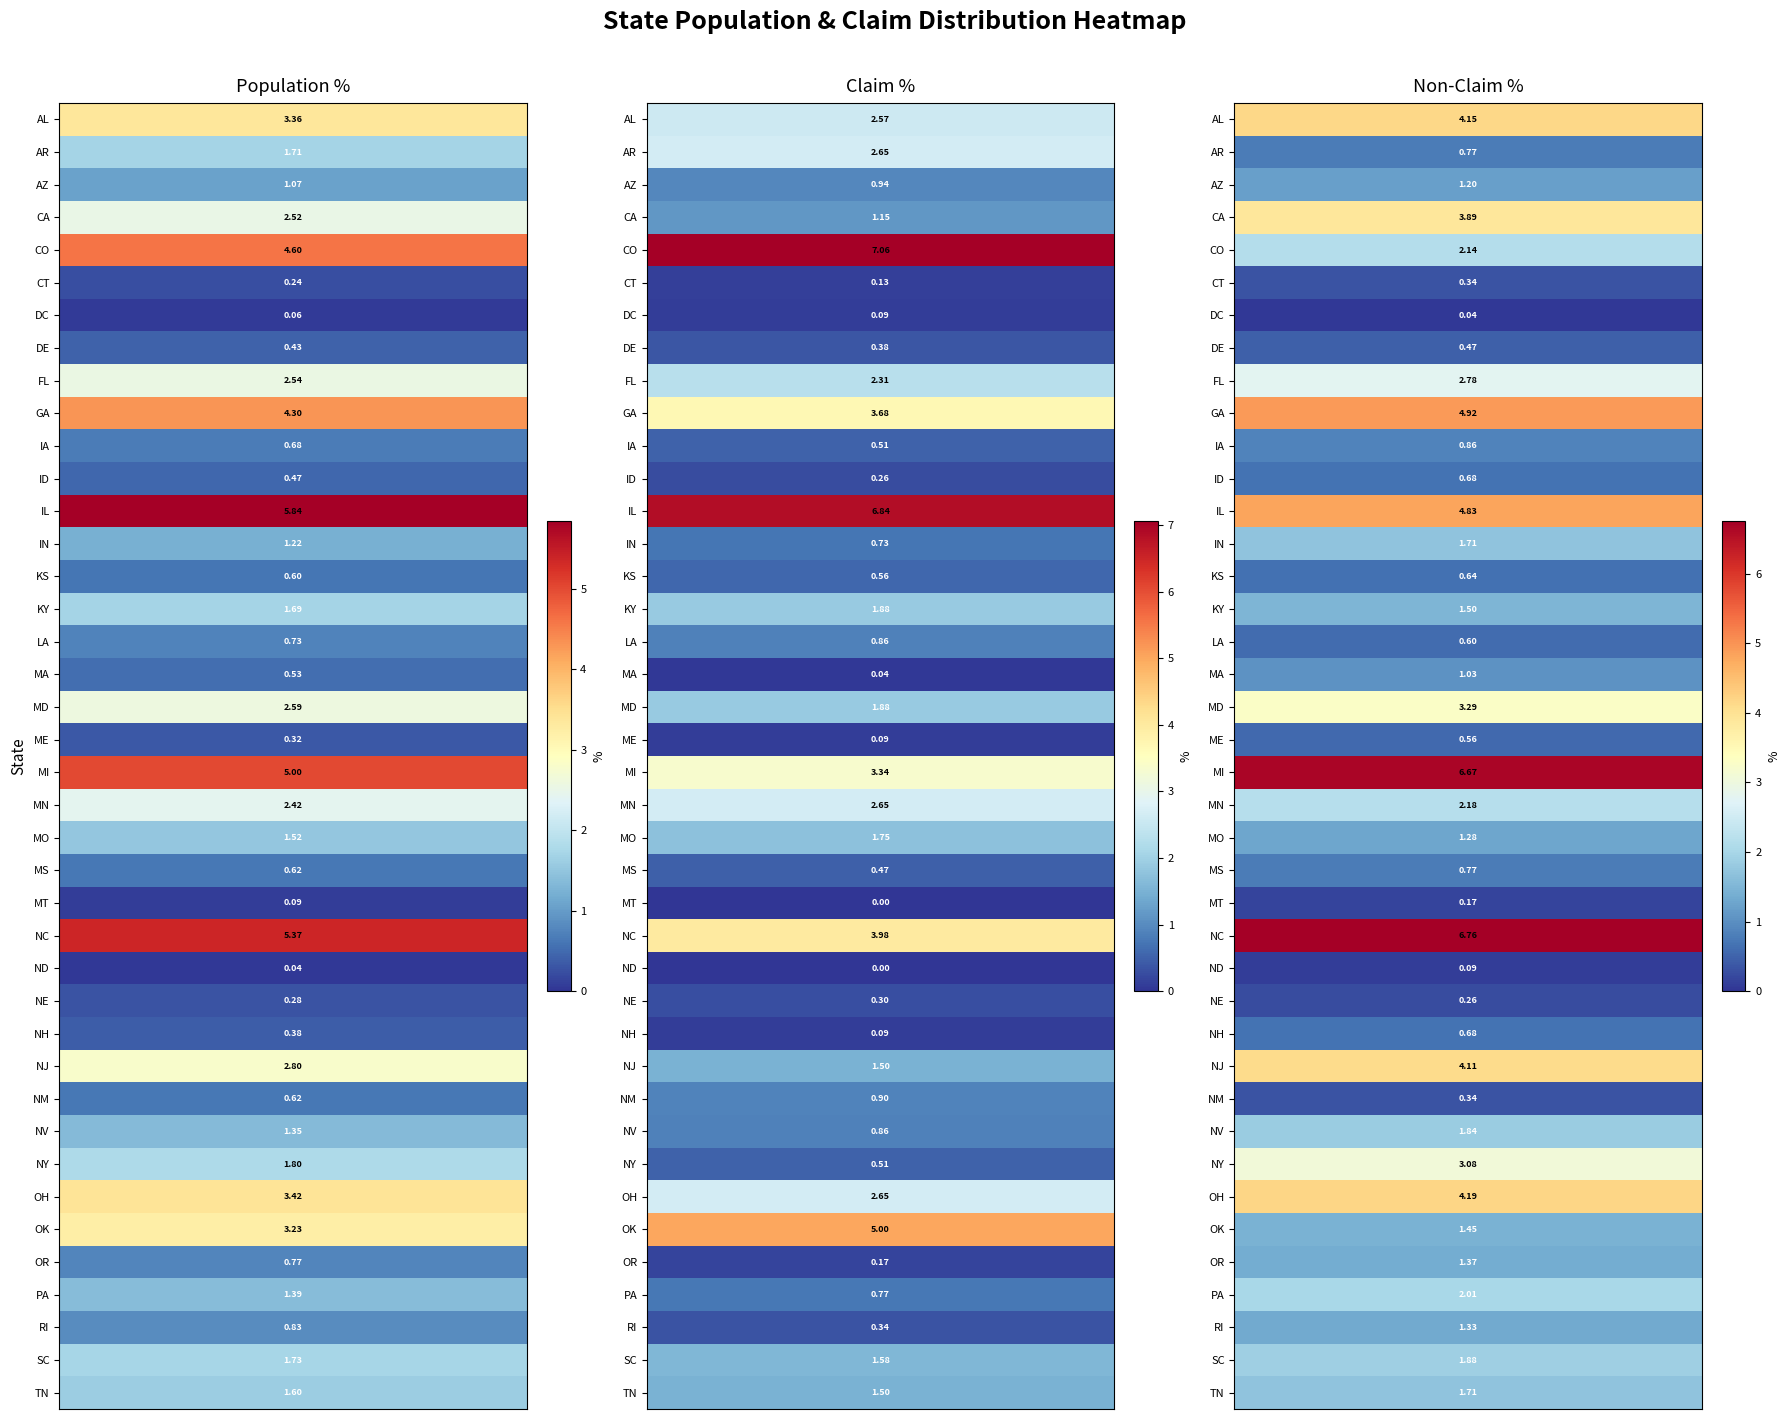

What is the difference between the highest and lowest values at 1?

7.1